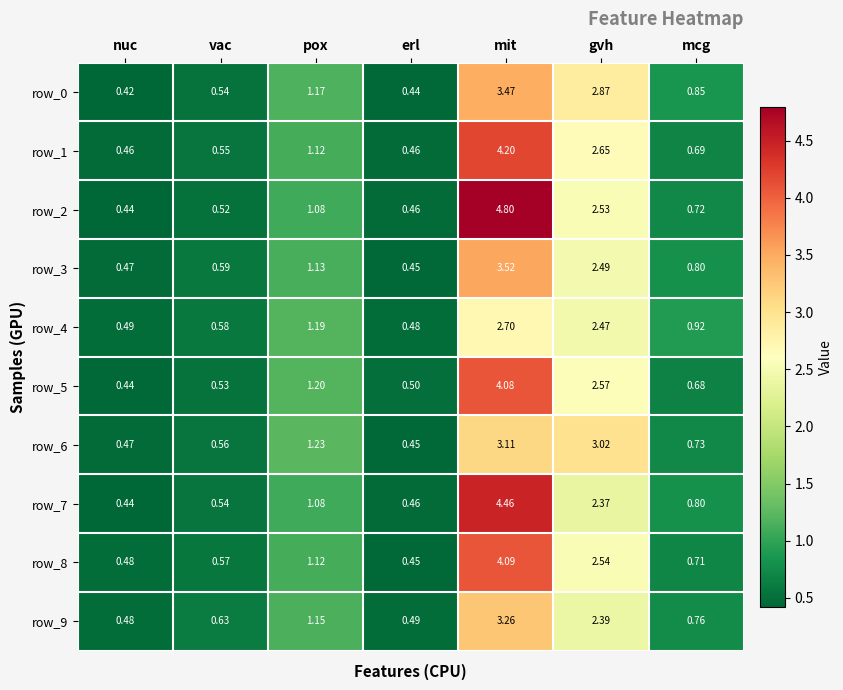

Which series changed the most between pox and erl?

row_6